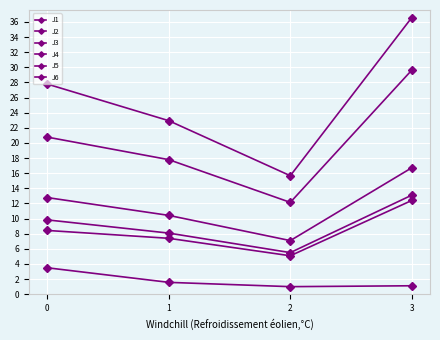

Reading left to right, list all the values displayed in this chart.

J1: 0=12.8	1=10.4	2=7.1	3=16.7
J2: 0=8.4	1=7.4	2=5.1	3=12.4
J3: 0=3.5	1=1.6	2=1.0	3=1.1
J4: 0=27.8	1=22.9	2=15.7	3=36.6
J5: 0=20.8	1=17.8	2=12.1	3=29.6
J6: 0=9.8	1=8.1	2=5.5	3=13.1